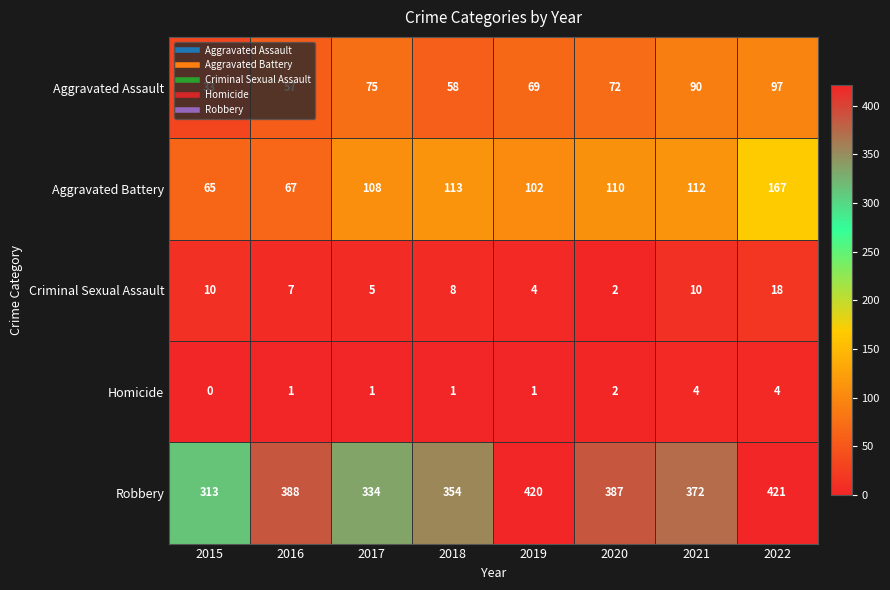

List the series in order of their peak value, lowest first.

Homicide, Criminal Sexual Assault, Aggravated Assault, Aggravated Battery, Robbery